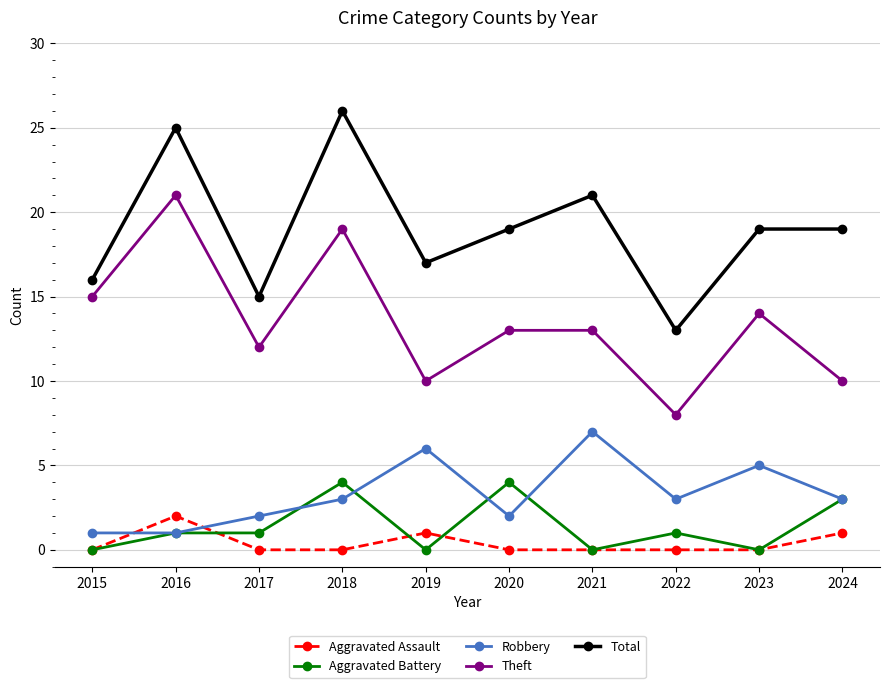

Which series changed the most between 2016 and 2019?

Theft